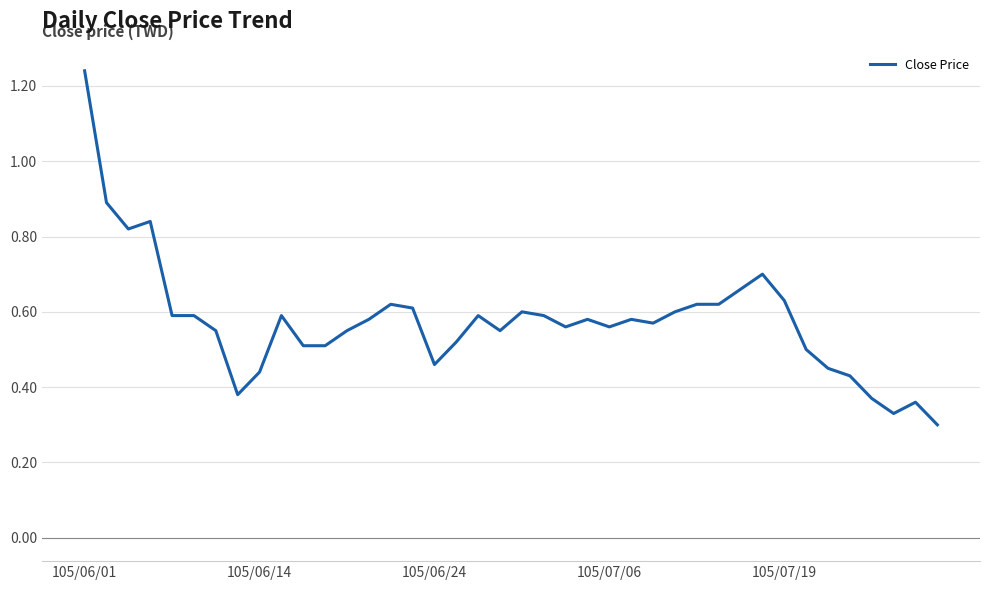

How many lines are shown in the chart?

1